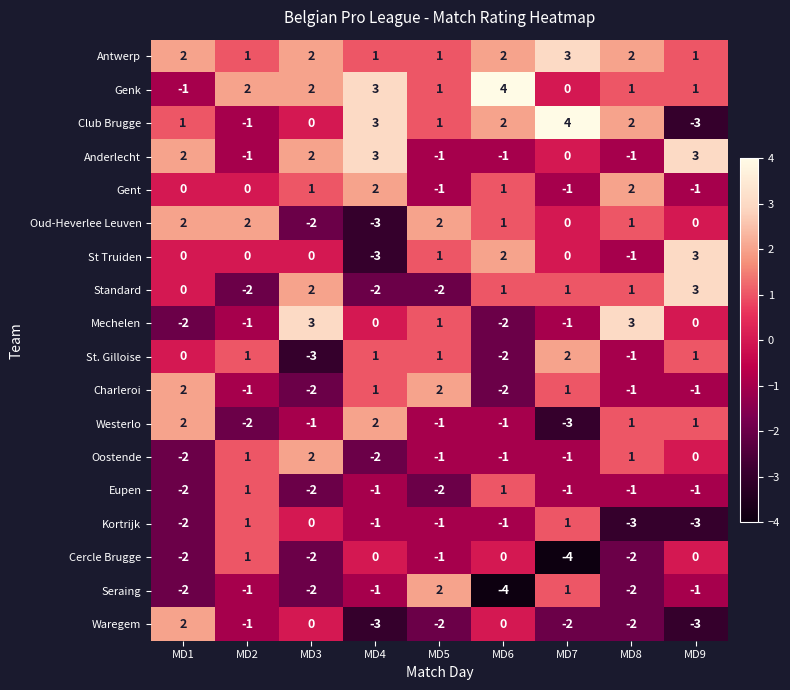

Count the number of categories in the chart.

9